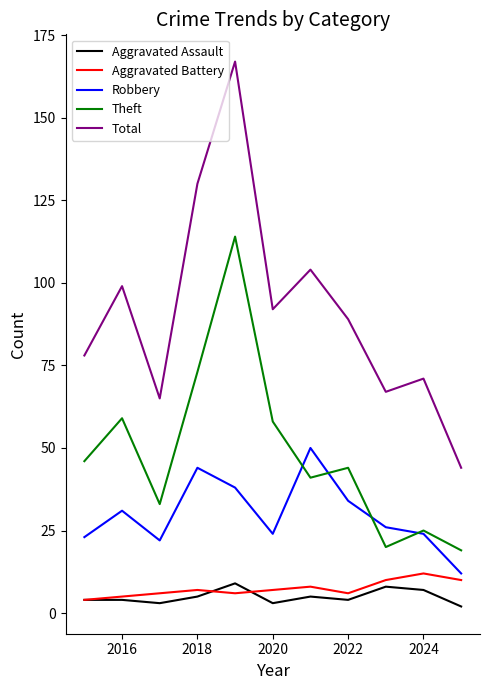

What is the minimum value for Robbery?

12